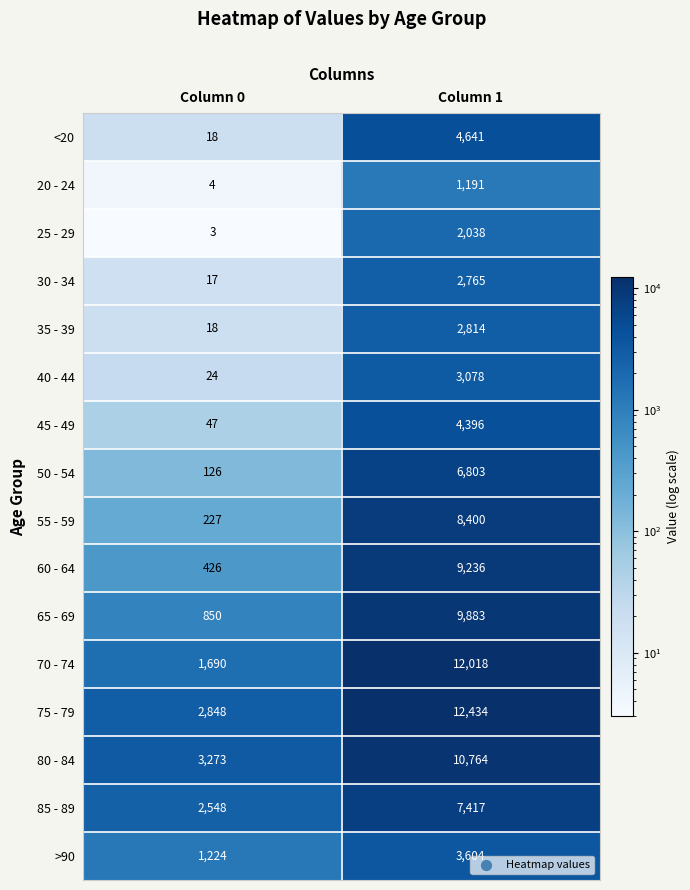

Is the value of 85 - 89 at Column 1 greater than the value of 50 - 54 at Column 1?

Yes